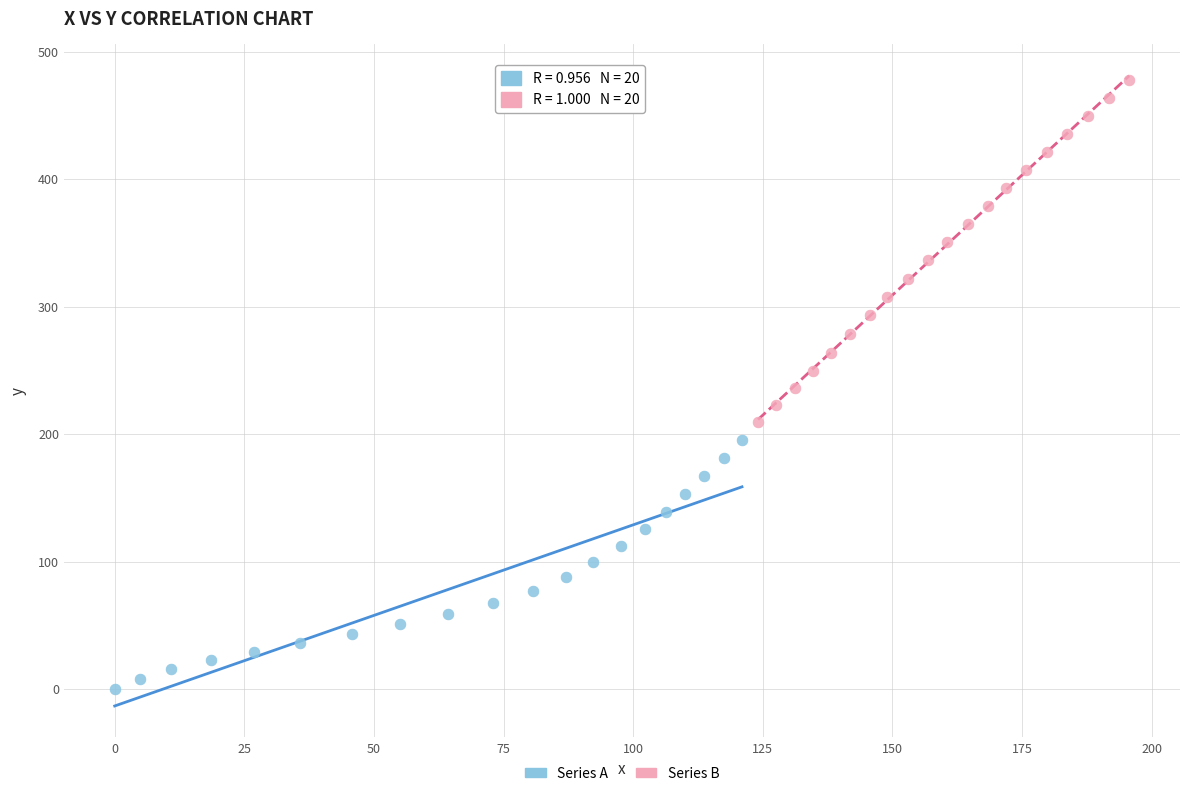

Which series has the widest spread of Y values?

Series B